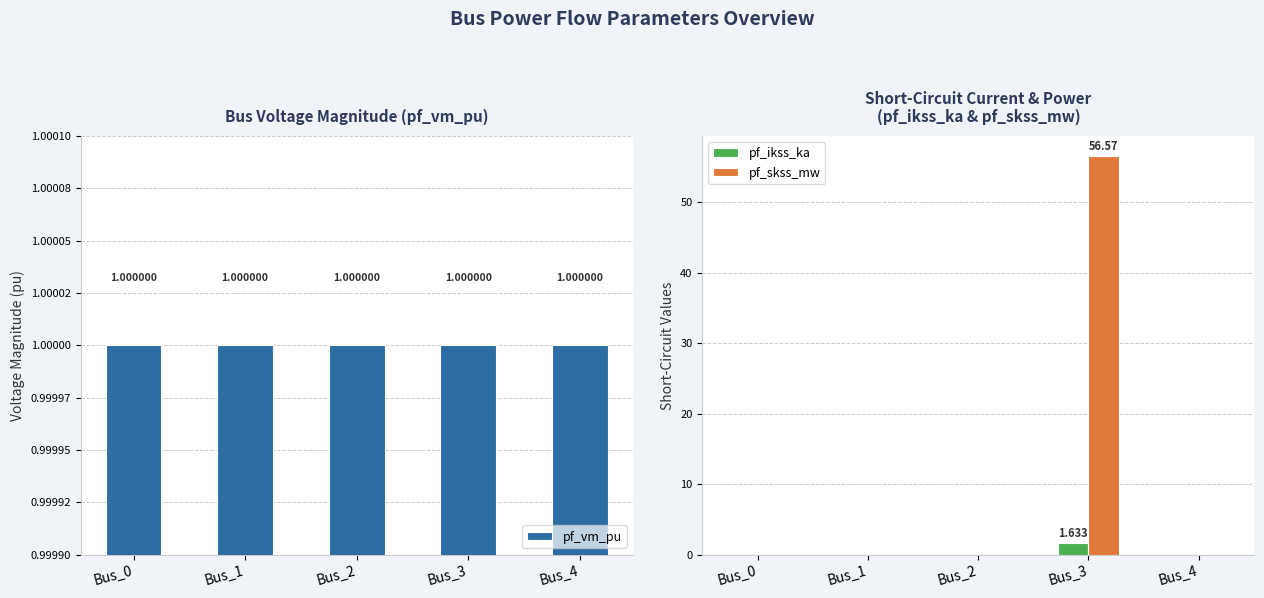

The value of pf_ikss_ka at Bus_3 is 0.5. True or false?

False